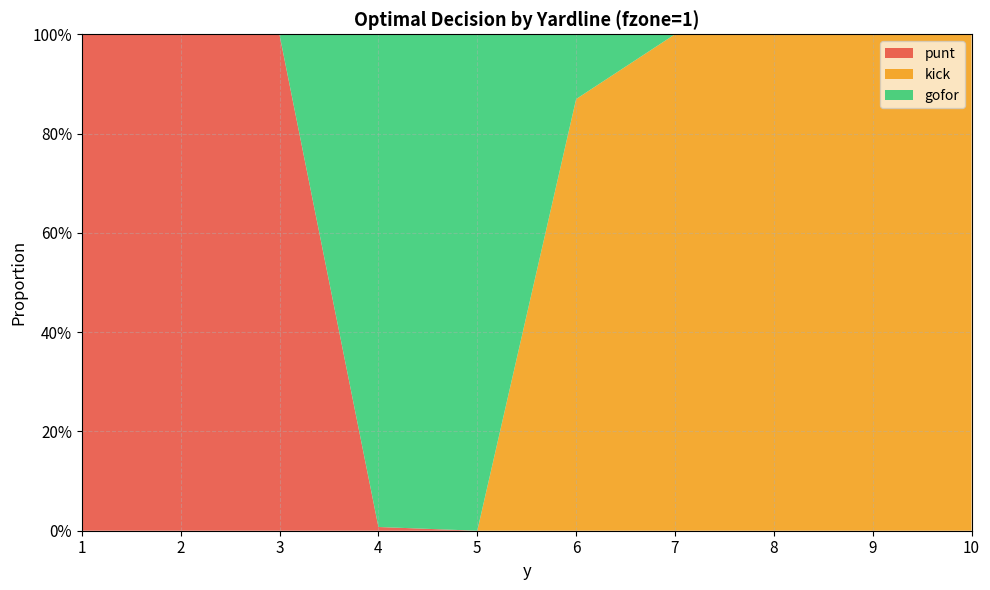

Reading left to right, list all the values displayed in this chart.

punt: 1.0	1.0	1.0	0.0	0.0	0.0	0.0	0.0	0.0	0.0
kick: 0.0	0.0	0.0	0.0	0.0	0.9	1.0	1.0	1.0	1.0
gofor: 0.0	0.0	0.0	1.0	1.0	0.1	0.0	0.0	0.0	0.0